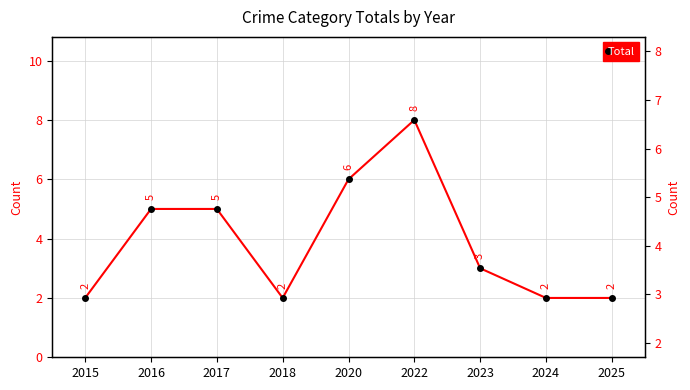

List the labels in order of value, smallest first.

2015, 2018, 2024, 2025, 2023, 2016, 2017, 2020, 2022